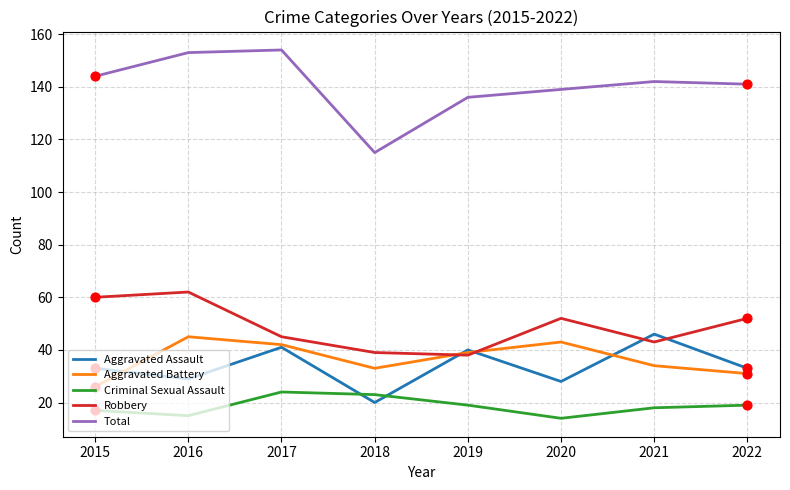

Which series has the largest total across all categories?

Total